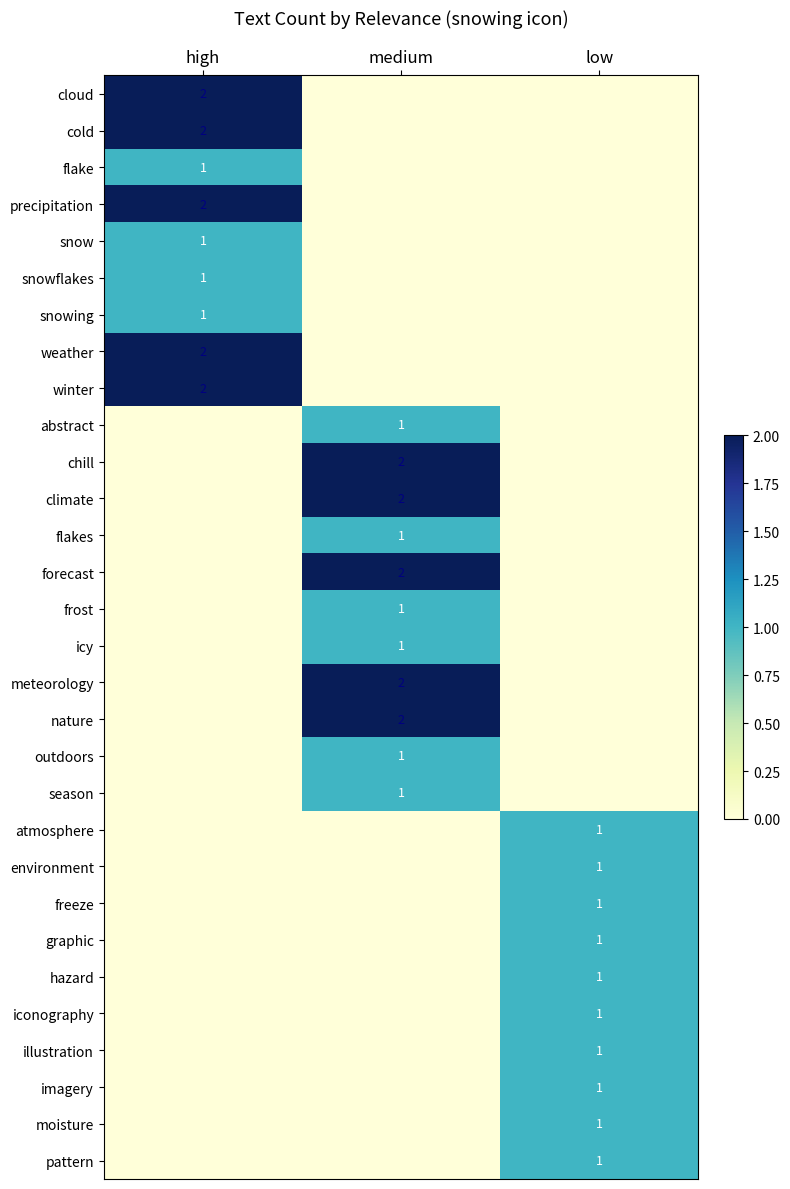

Is it true that season equals 1 at medium?

True